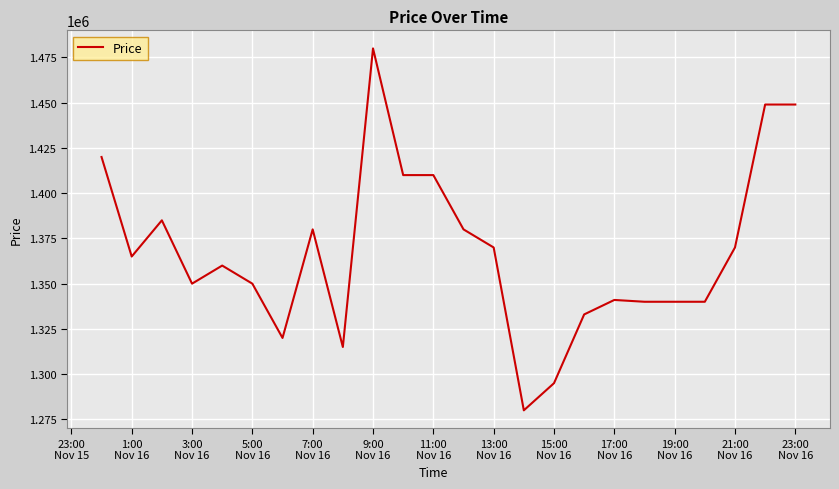

What is the difference between the maximum and minimum values?

200000